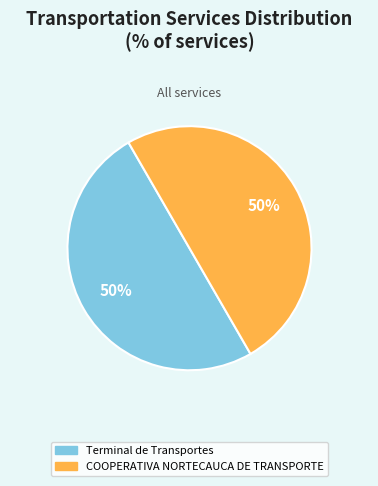

True or false: COOPERATIVA NORTECAUCA DE TRANSPORTE accounts for 60% of the total.

False